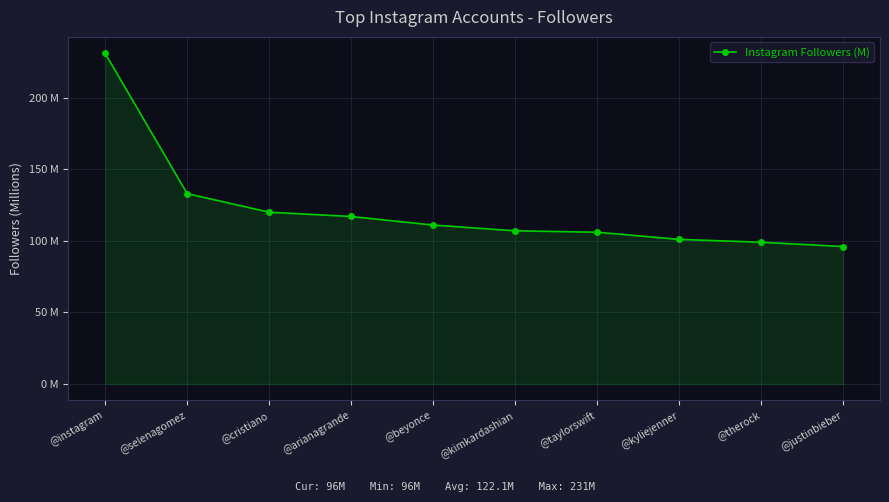

Is this an area chart (filled region under the line)?

Yes